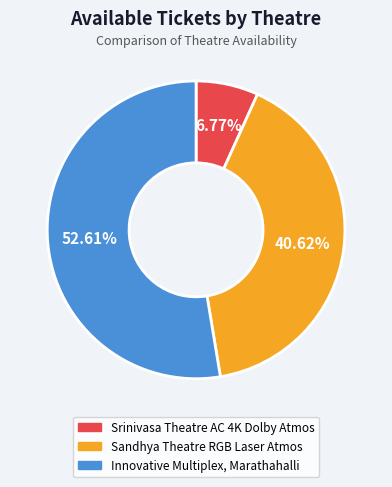

Which has a higher value, Innovative Multiplex, Marathahalli or Srinivasa Theatre AC 4K Dolby Atmos?

Innovative Multiplex, Marathahalli